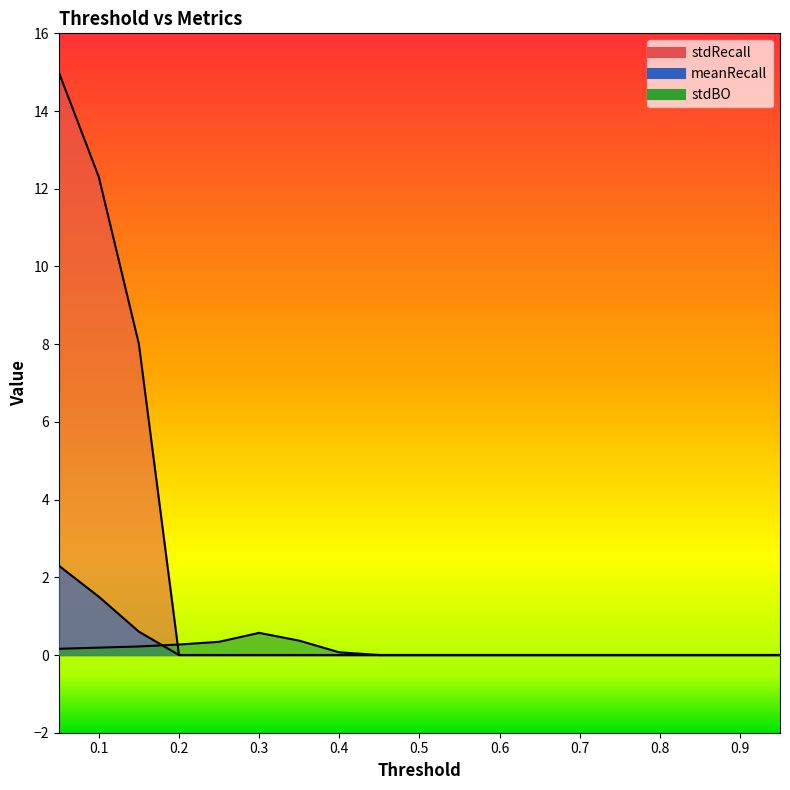

What is the label of the 17th point from the right?

0.15